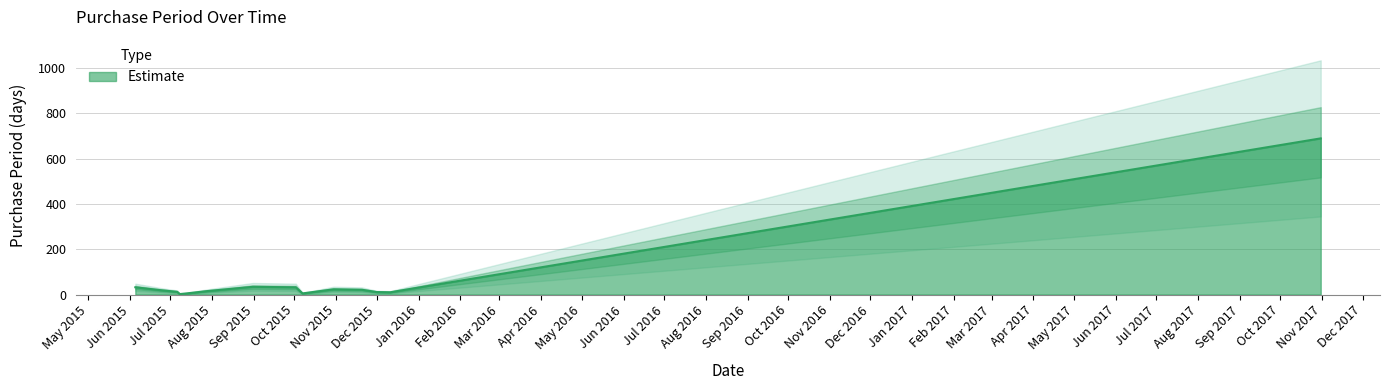

Is it true that the value at 2017-10-31 is 428?

False